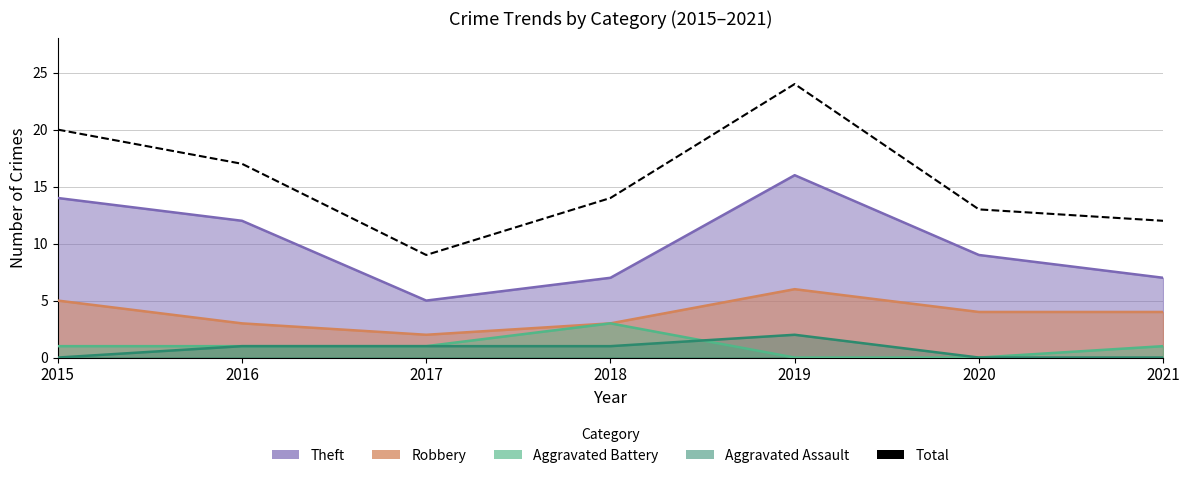

What value does the data have at 2020, to the nearest 5?

15